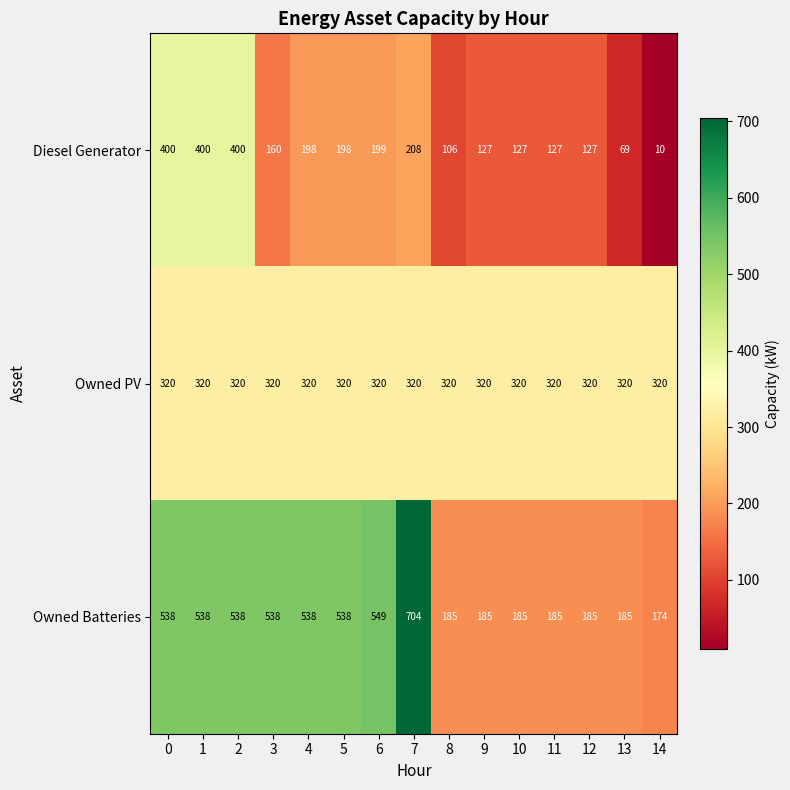

What value does the Diesel Generator series have at 10, to the nearest 5?

125